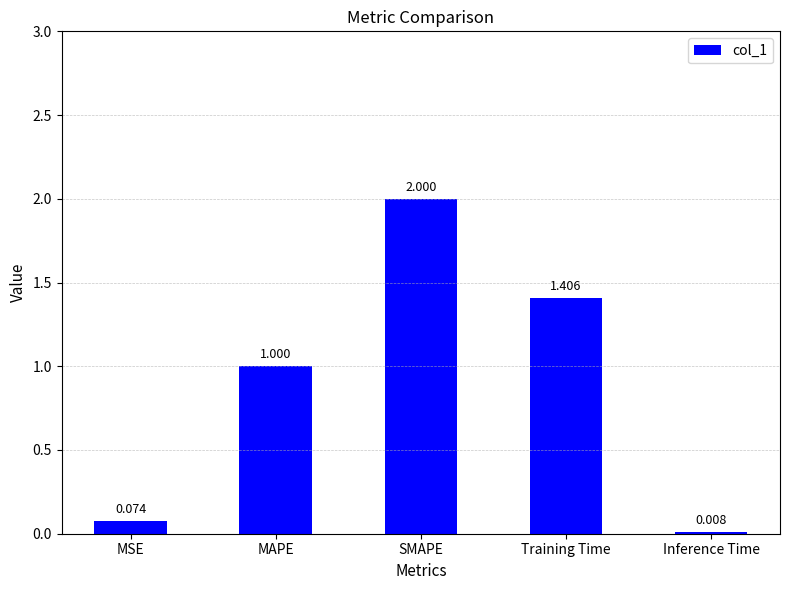

Count the number of categories in the chart.

5